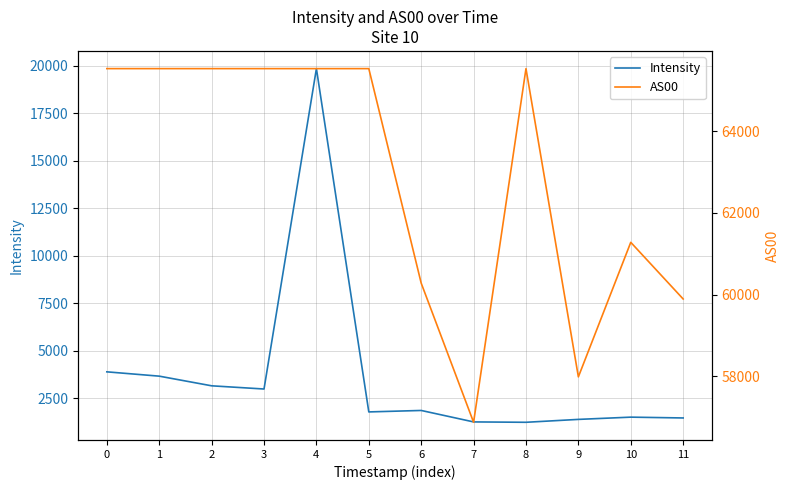

What is the value of the Intensity point at the 6th from the left?

1790.1